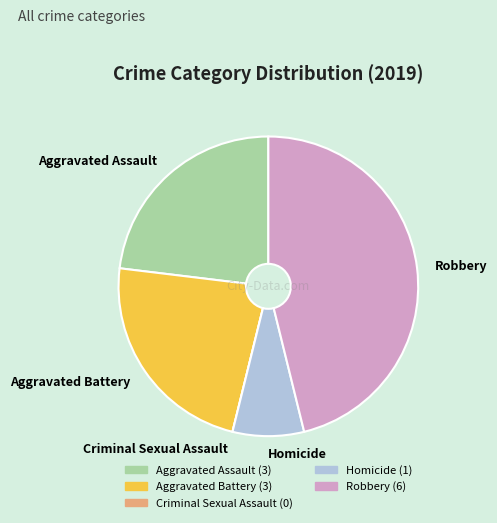

Is there a majority slice in this chart?

No